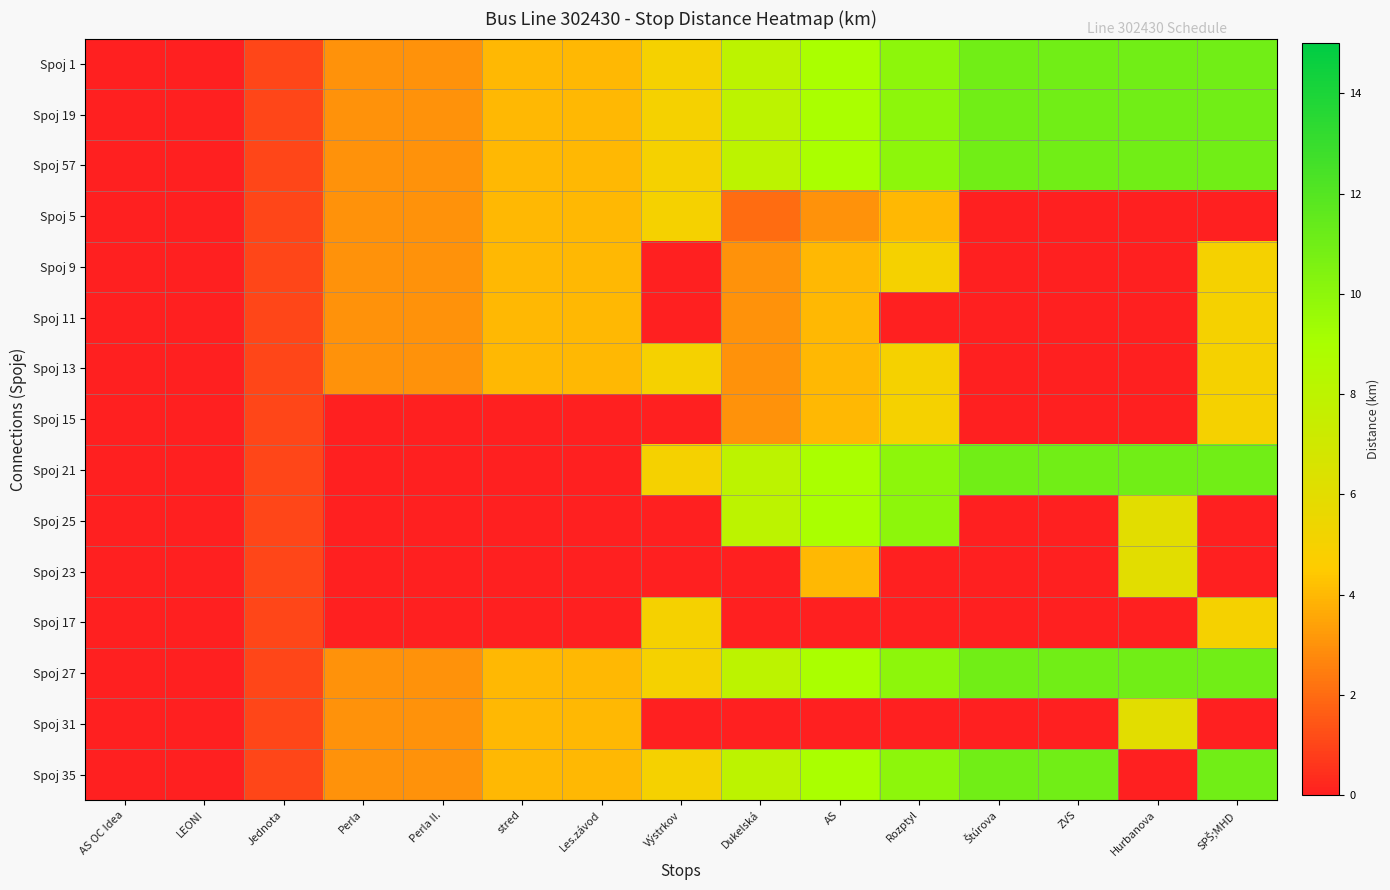

At how many categories does at least one series exceed 8?

6